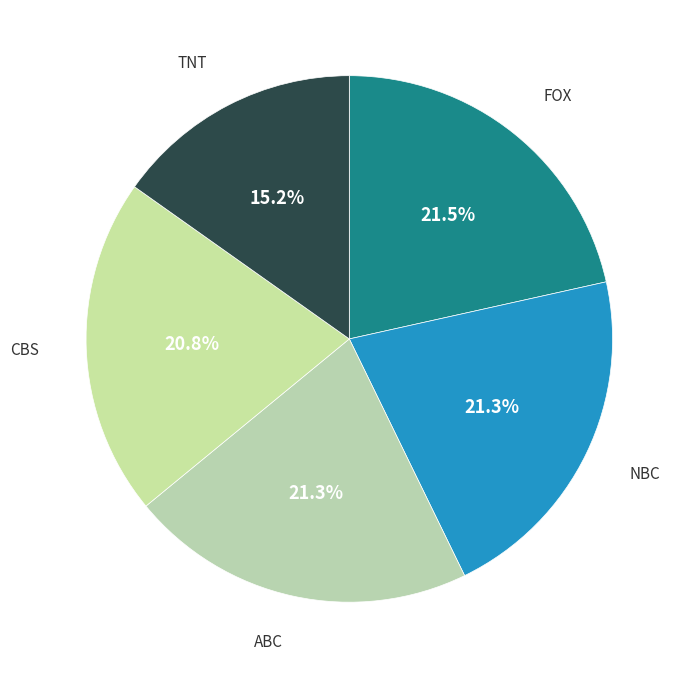

Does FOX account for over 50% of the chart?

No